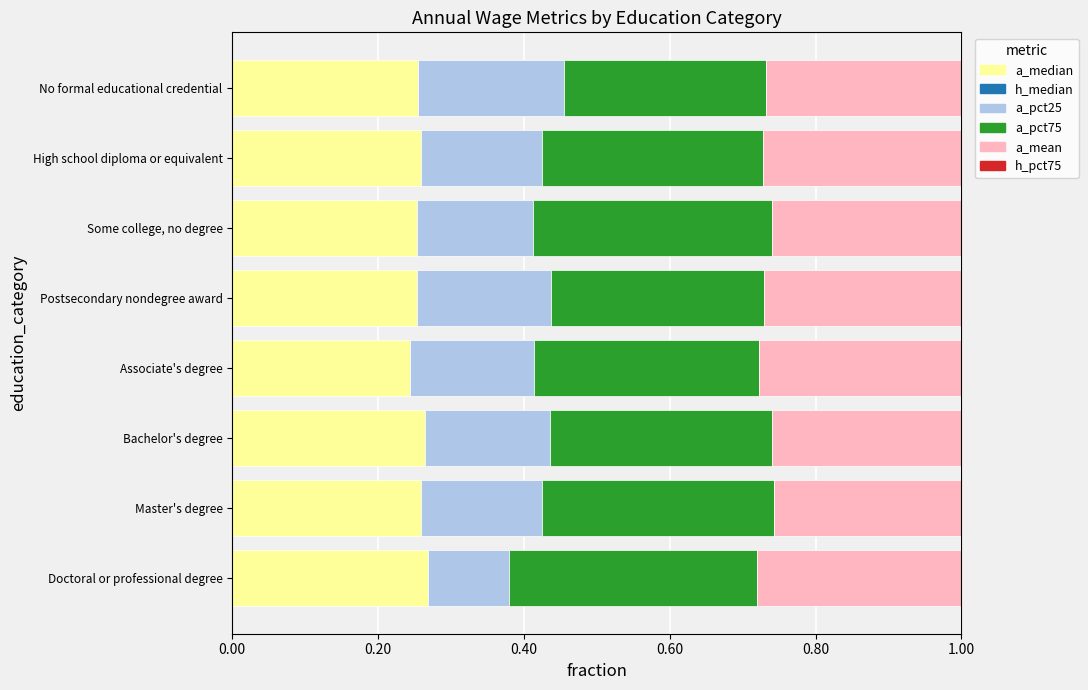

Is it true that a_median equals 0.4 at High school diploma or equivalent?

False